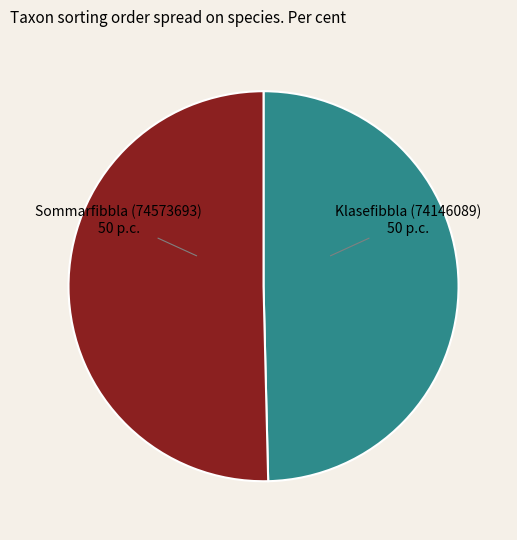

The Sommarfibbla (74573693) slice represents 50% of the pie. True or false?

True